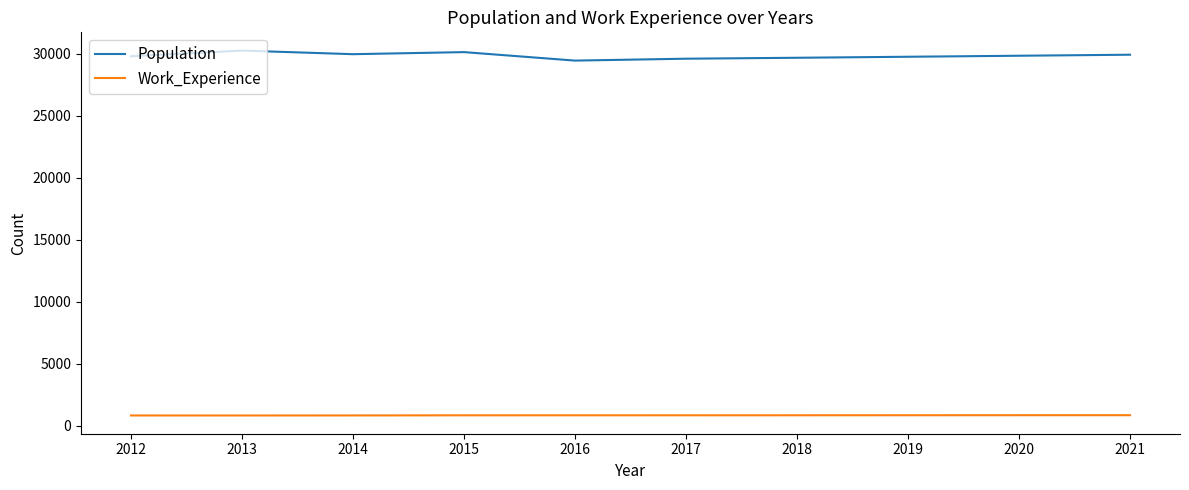

True or false: Work_Experience has a value of 857 at 2018.

True